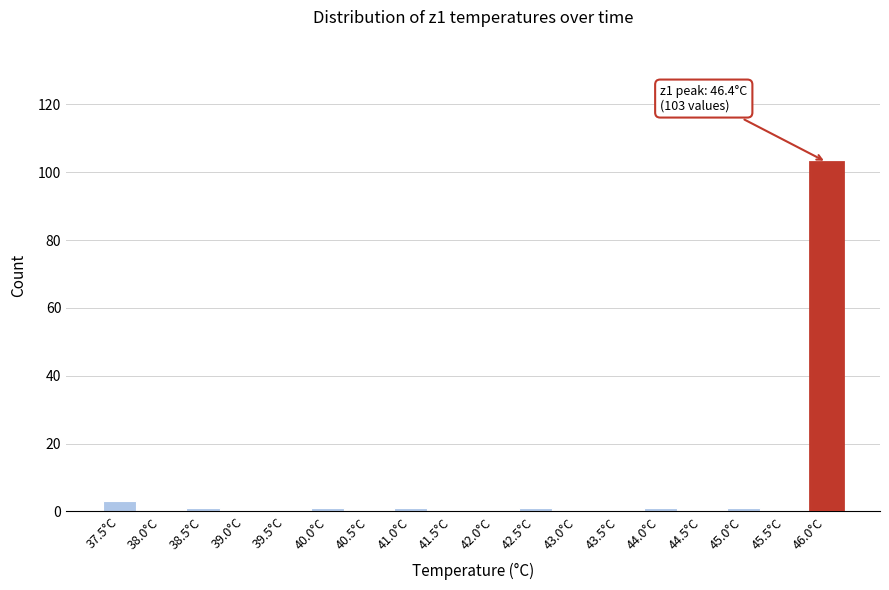

Reading right to left, transcribe all the data shown in this chart.

46.0°C=103	45.5°C=0	45.0°C=1	44.5°C=0	44.0°C=1	43.5°C=0	43.0°C=0	42.5°C=1	42.0°C=0	41.5°C=0	41.0°C=1	40.5°C=0	40.0°C=1	39.5°C=0	39.0°C=0	38.5°C=1	38.0°C=0	37.5°C=3